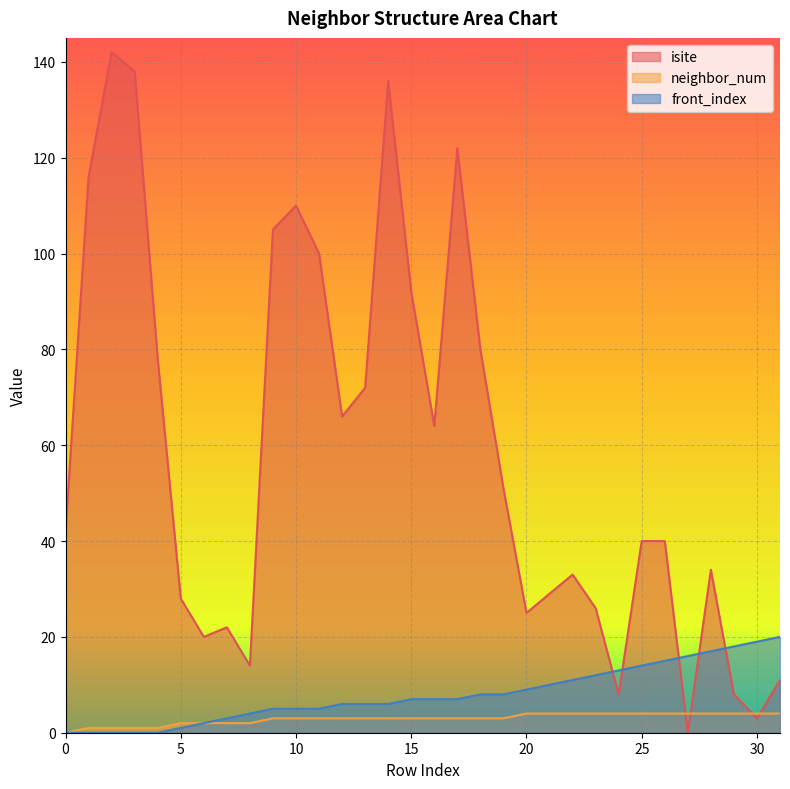

Where does the isite series first go above 42?

1